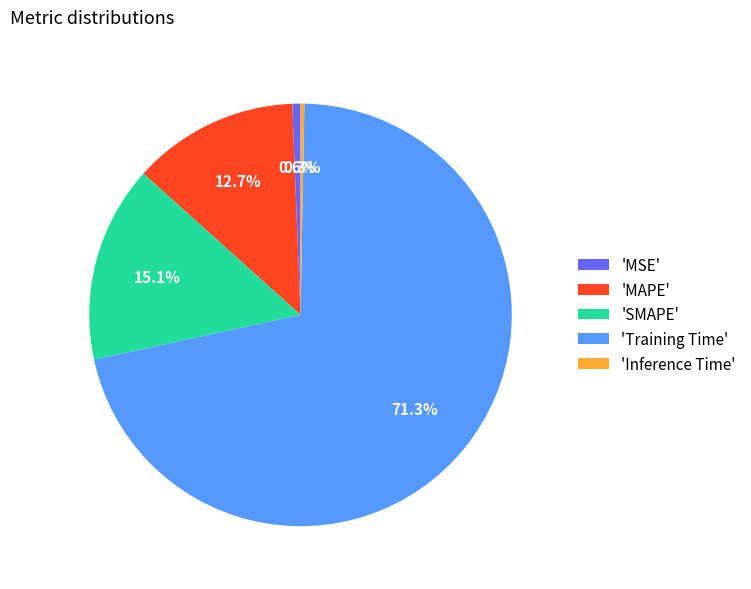

Combined, what portion of the pie is 'Training Time' and 'MSE'?

71.9%